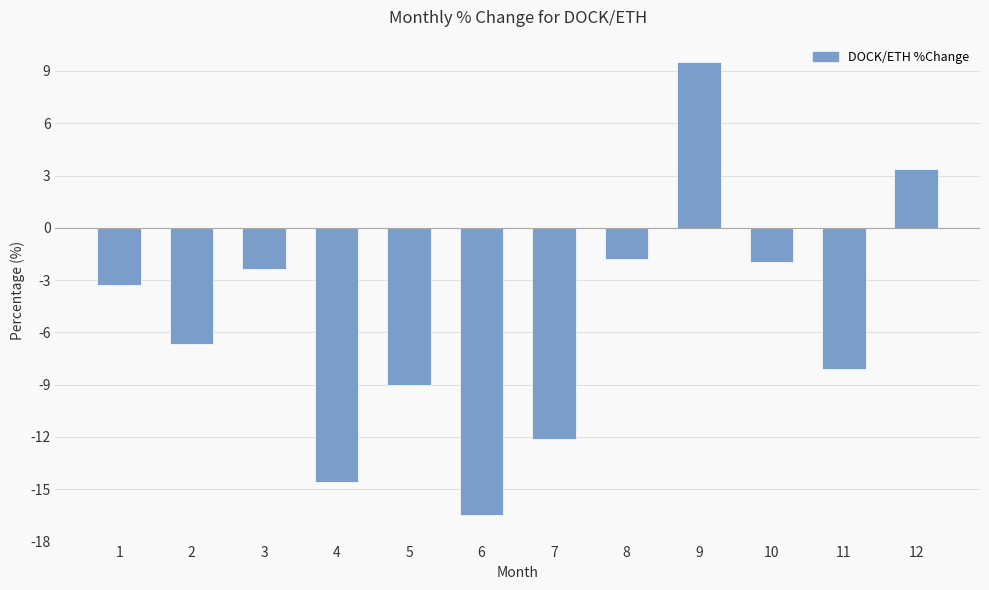

Reading left to right, extract all data points from this chart.

-3.3	-6.7	-2.4	-14.6	-9.0	-16.5	-12.1	-1.8	9.5	-2.0	-8.1	3.4